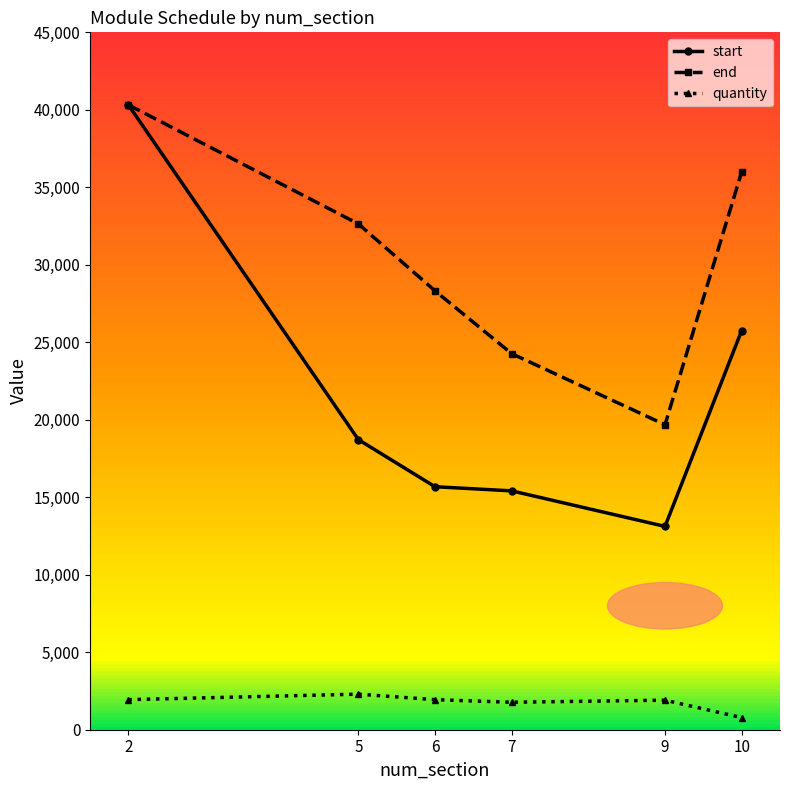

True or false: quantity and start intersect in this chart.

False